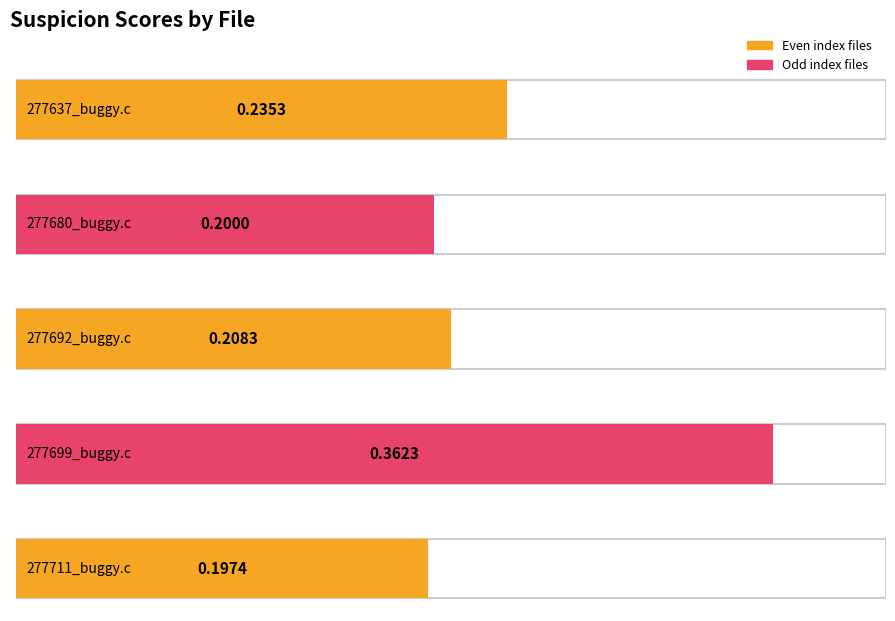

How many values are between 0 and 1?

5